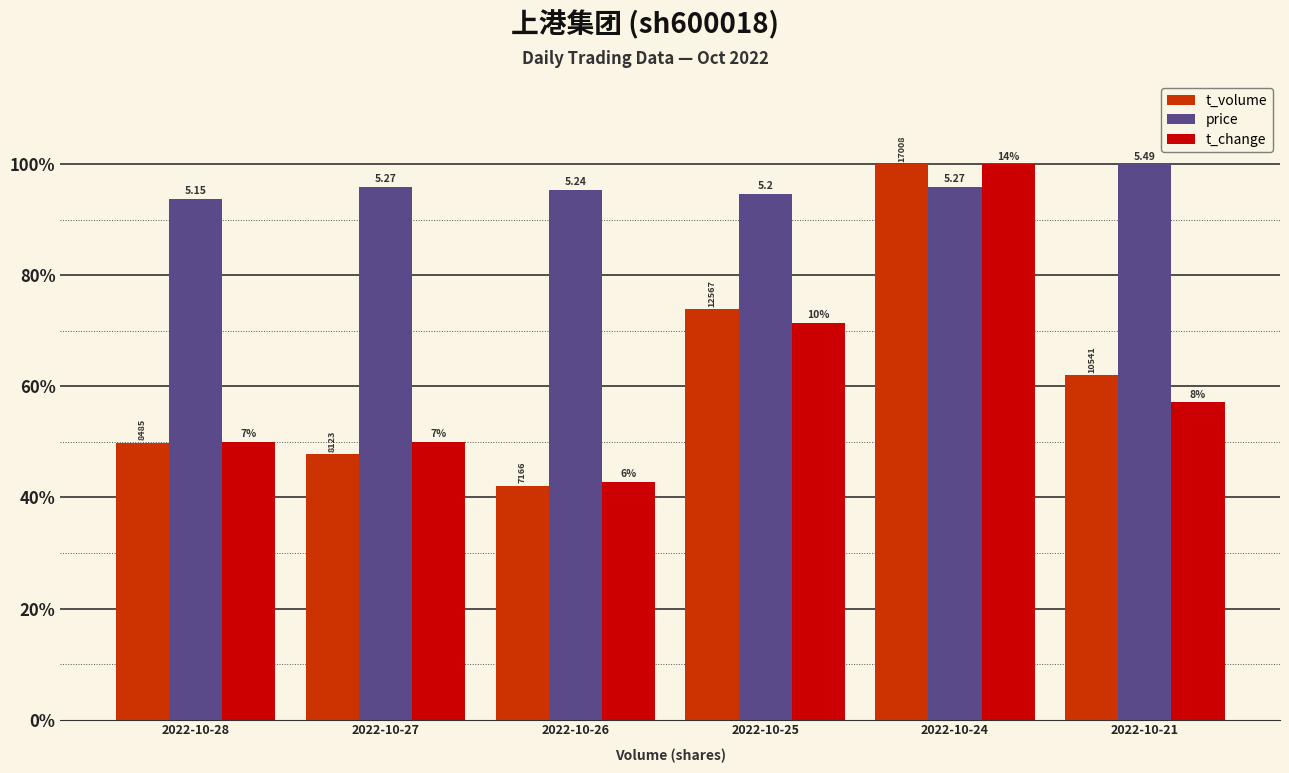

What is the difference between the highest and lowest values at 2022-10-28?

43.9